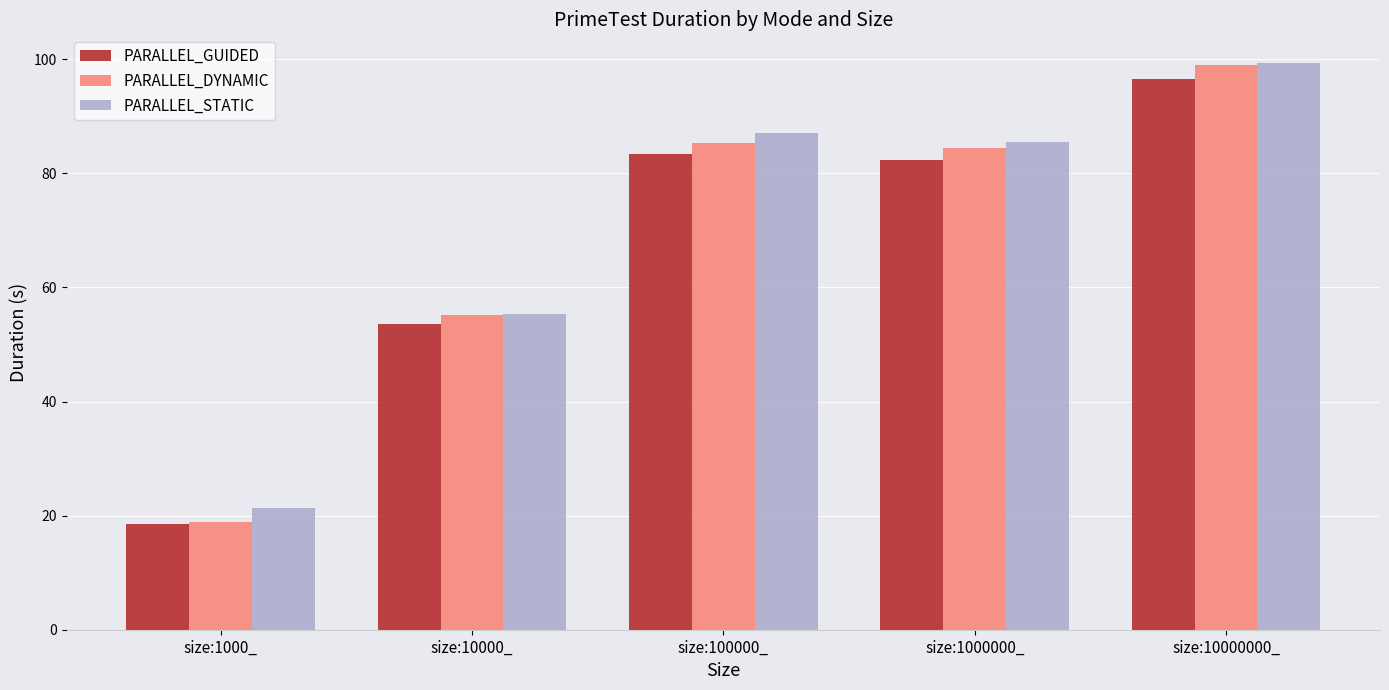

At size:100000_, list the series in order from largest to smallest.

PARALLEL_STATIC, PARALLEL_DYNAMIC, PARALLEL_GUIDED